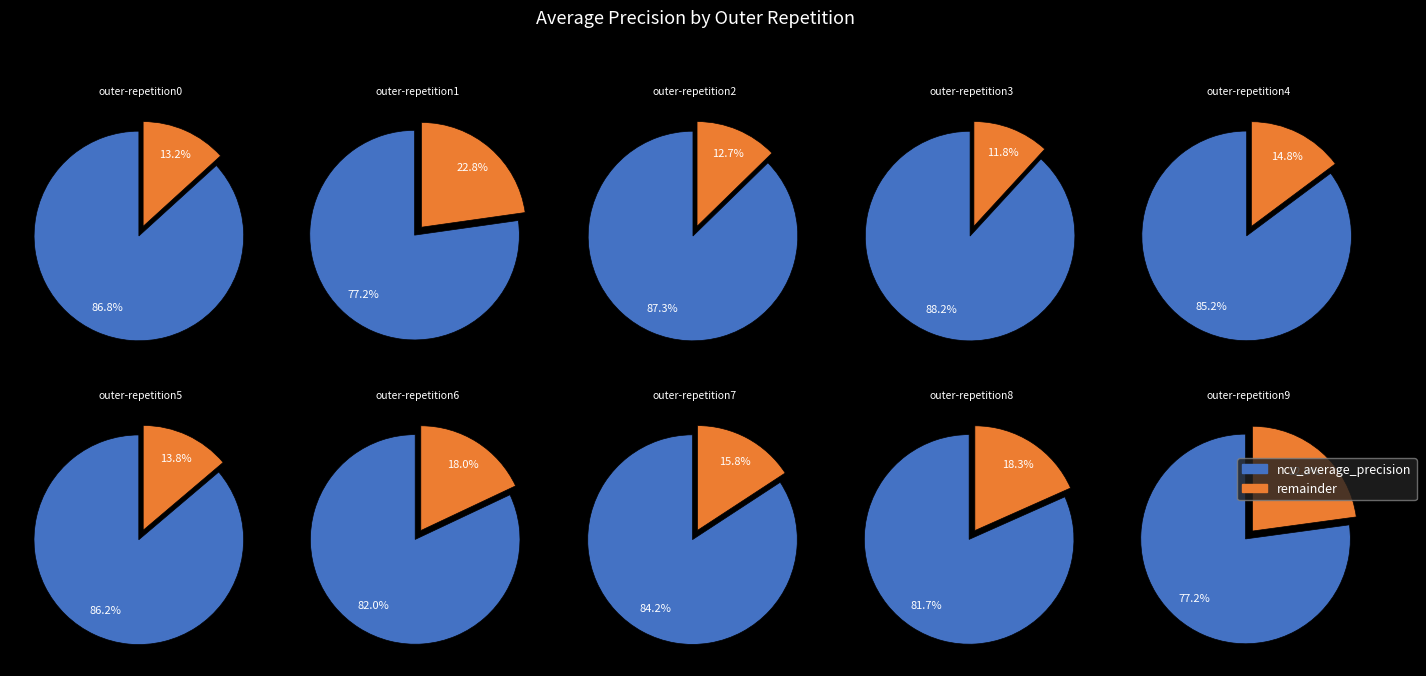

Is it true that outer-repetition6 is 10% of the pie?

True